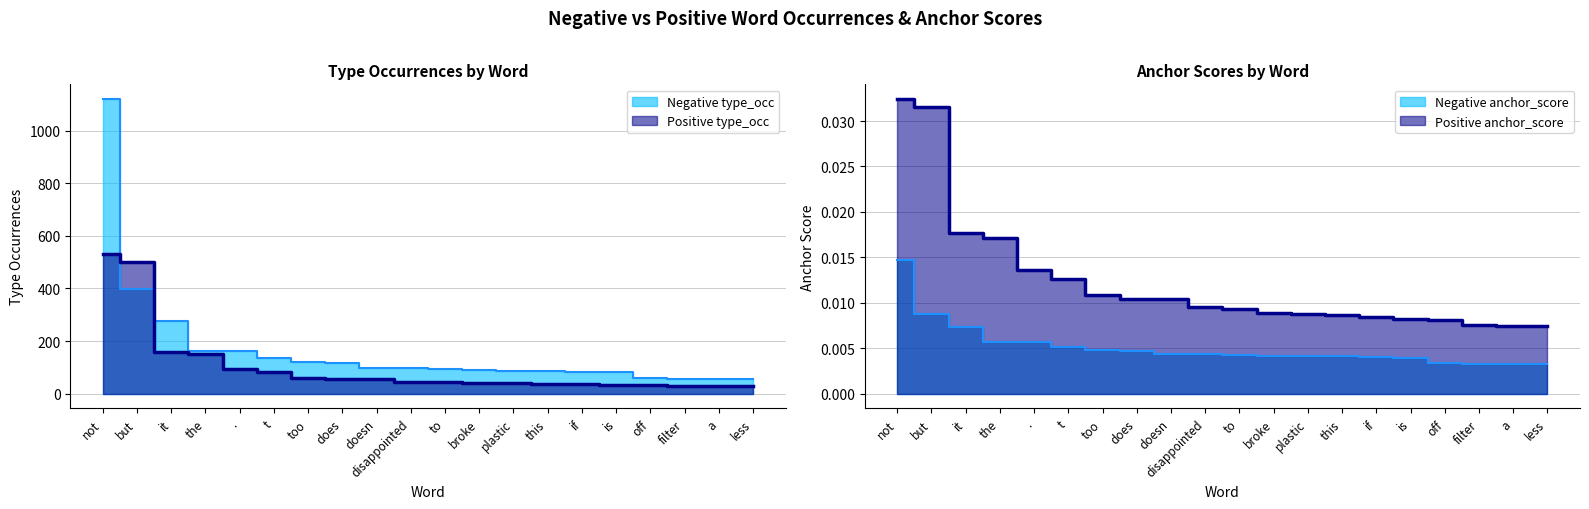

True or false: negative type_occ has more than 2 points higher than both neighbors.

False